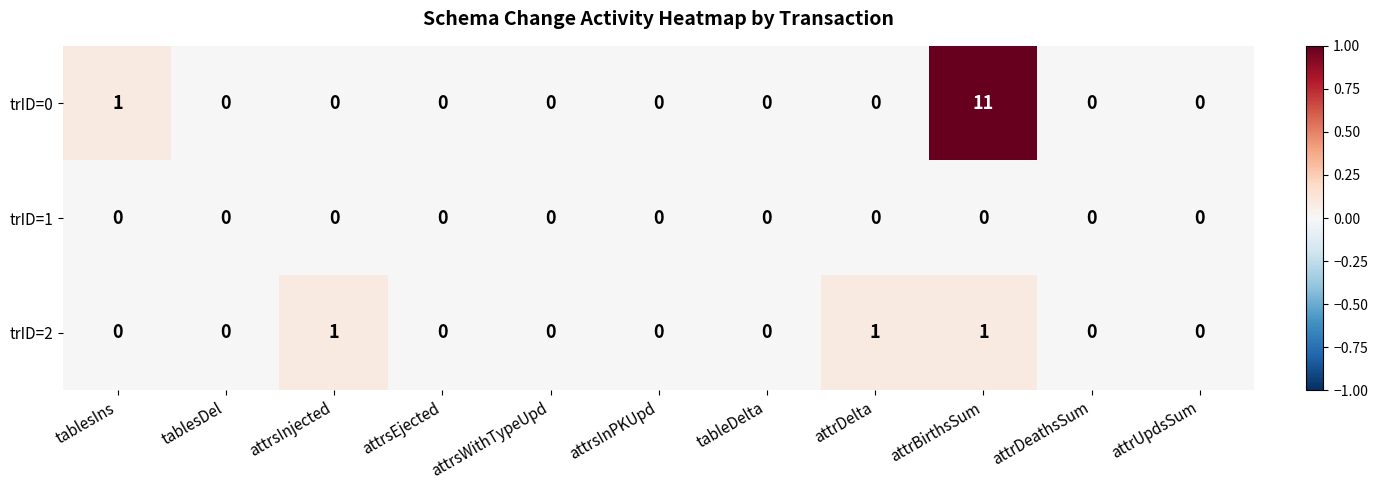

True or false: trID=0 has a value of 0 at attrsEjected.

True